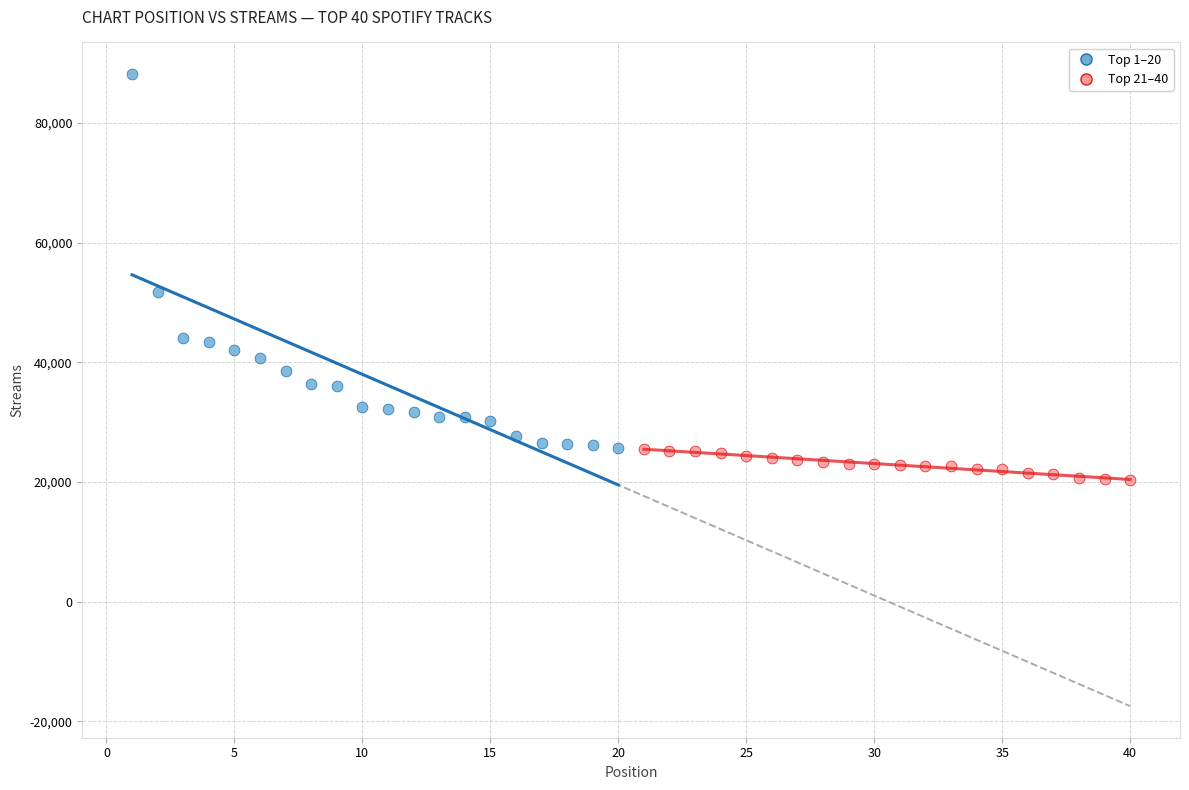

What are all the series names shown in the legend?

Top 1–20, Top 21–40